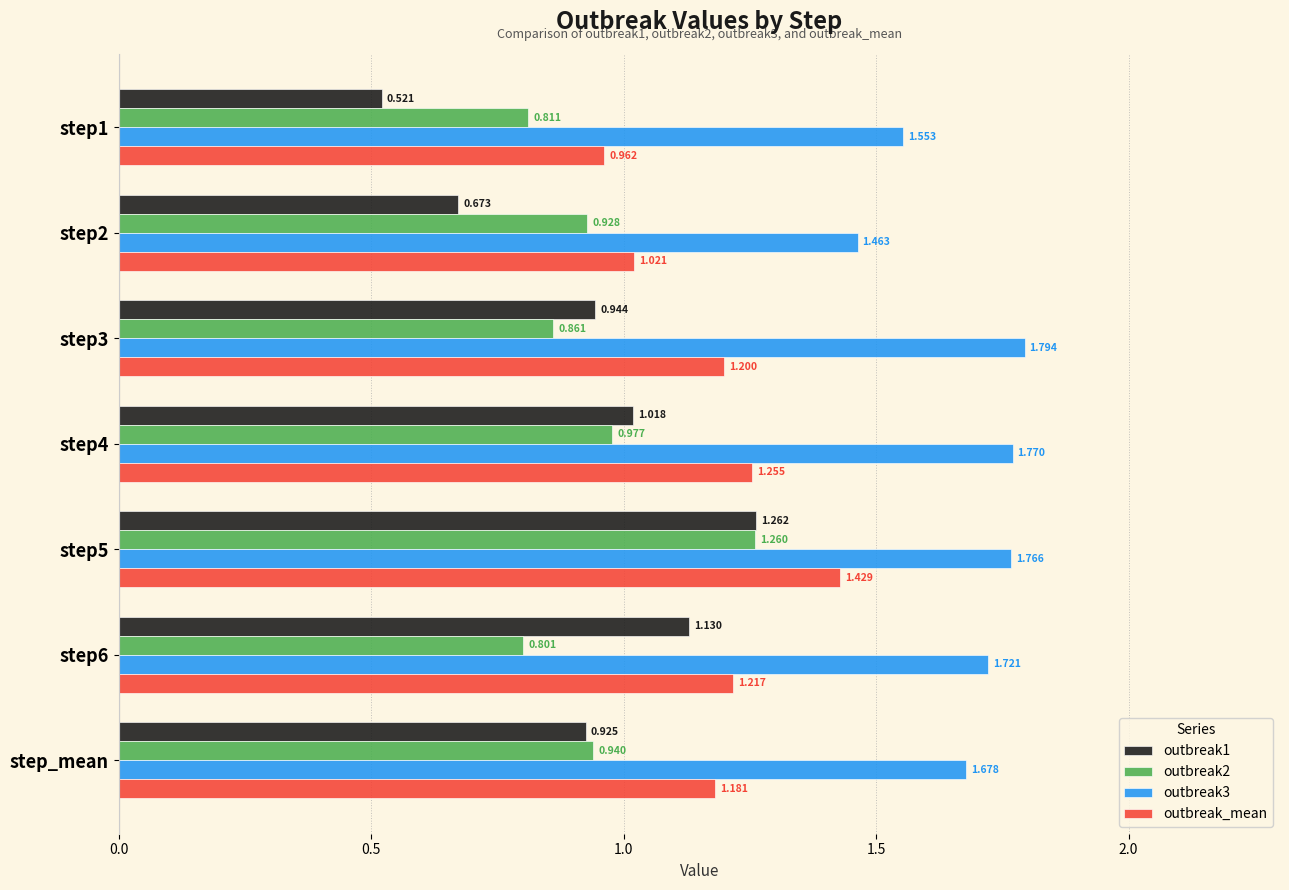

What position from the right is step1?

7